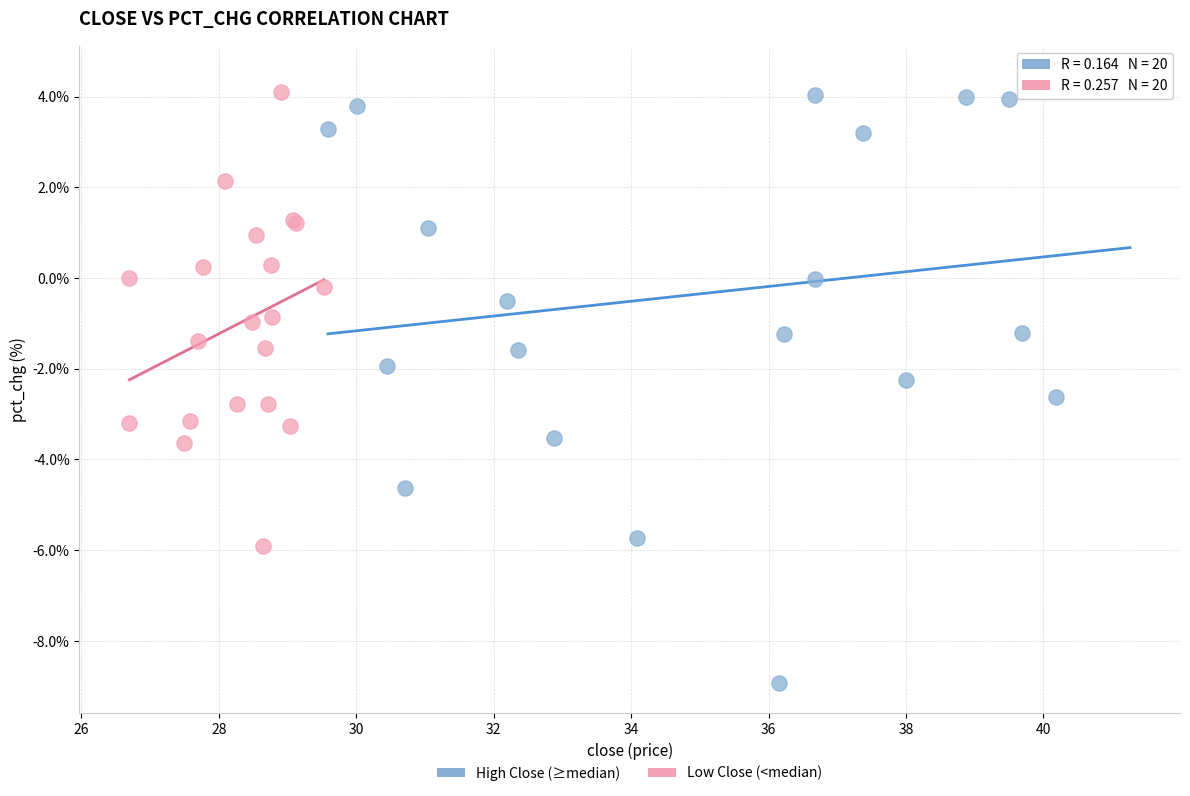

Which series has the largest Y range (max minus min)?

High Close (≥median)